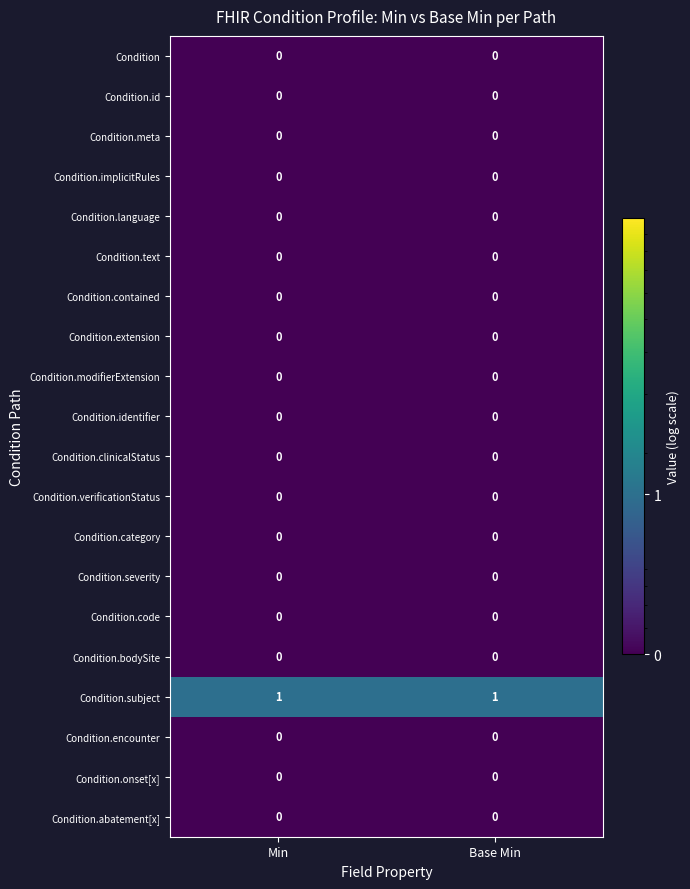

The value of Condition.severity at Min is 0. True or false?

True